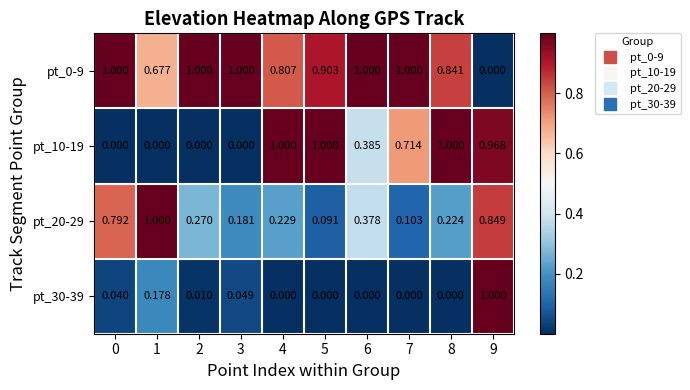

Is the value of pt_20-29 at 0 greater than the value of pt_0-9 at 6?

No